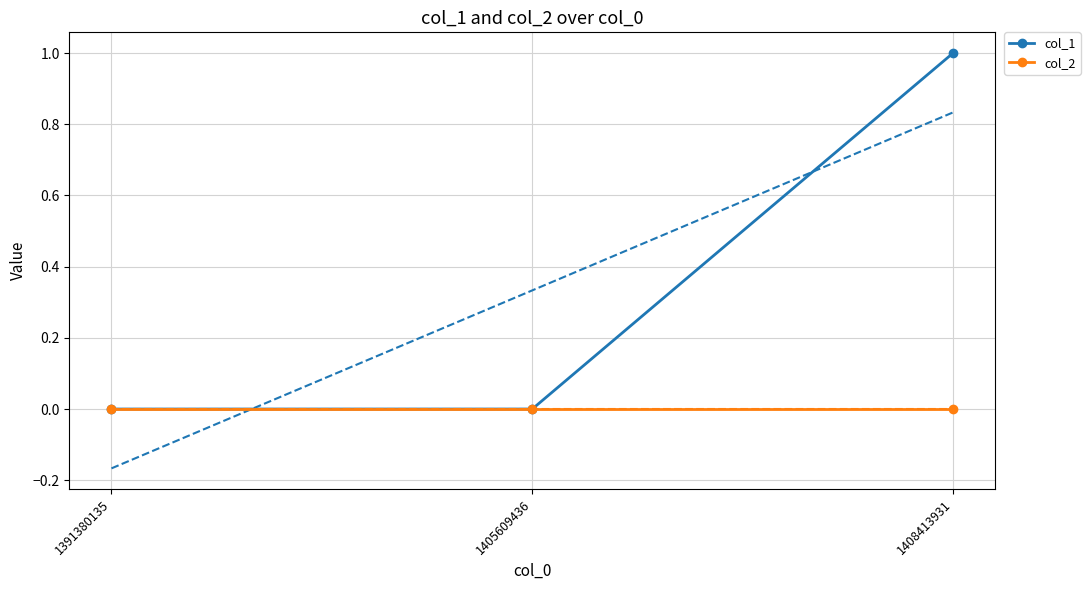

What is the sum of all col_1 values?

1